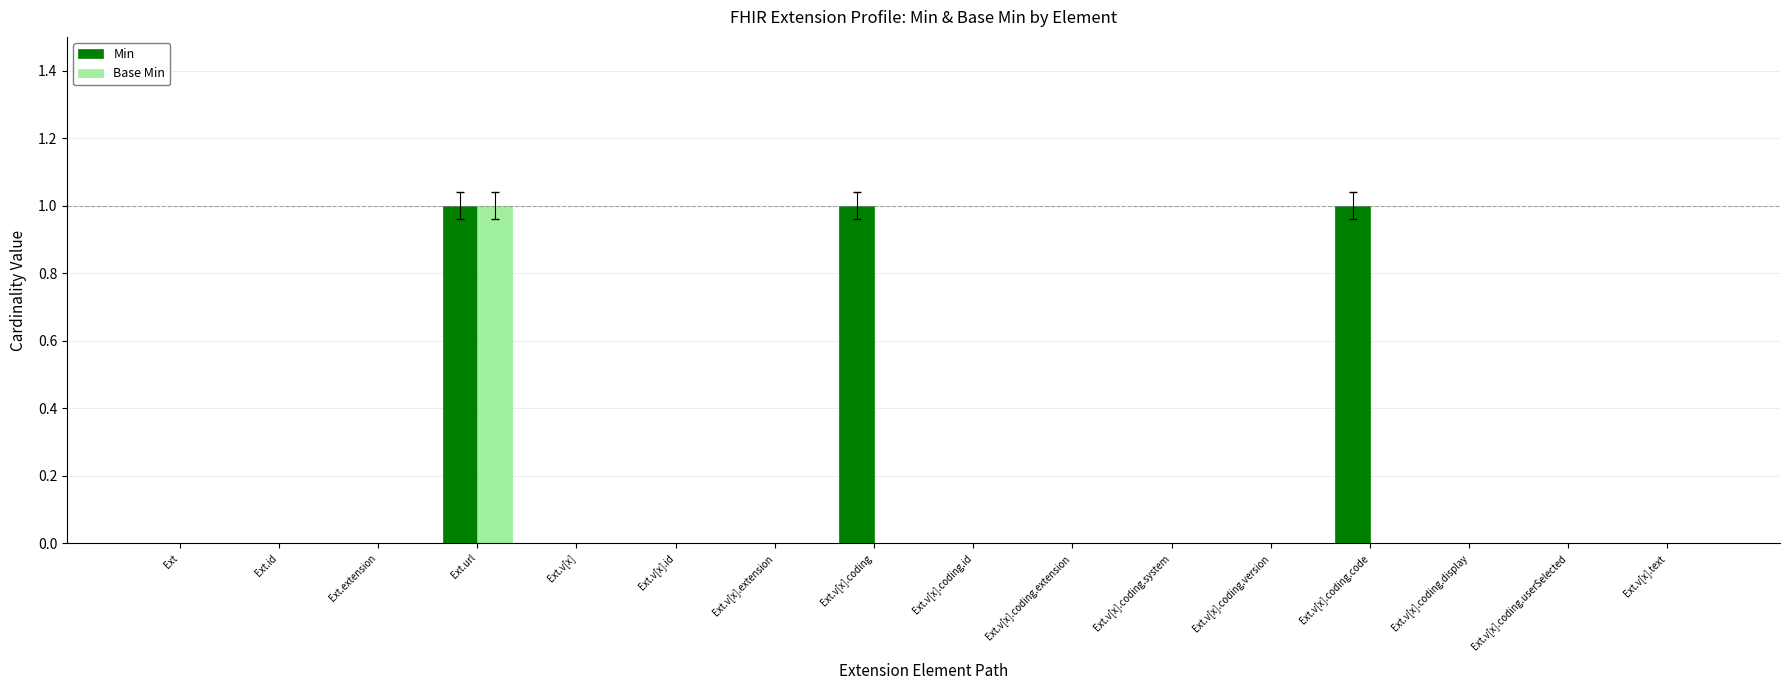

The Base Min series shows 1 at Ext.id. True or false?

False